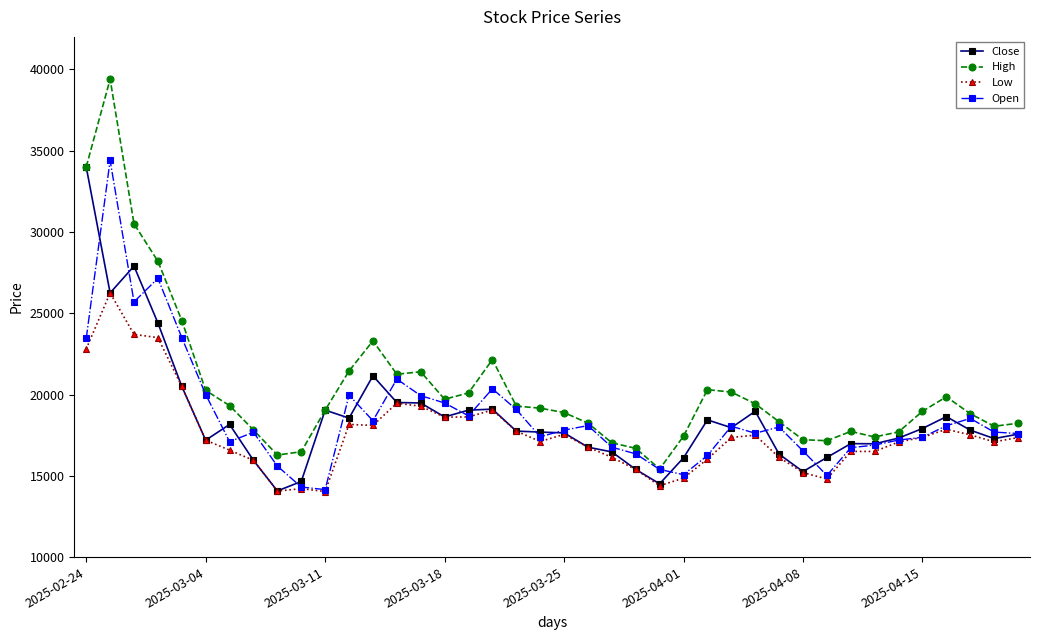

Which series has the largest total across all categories?

High